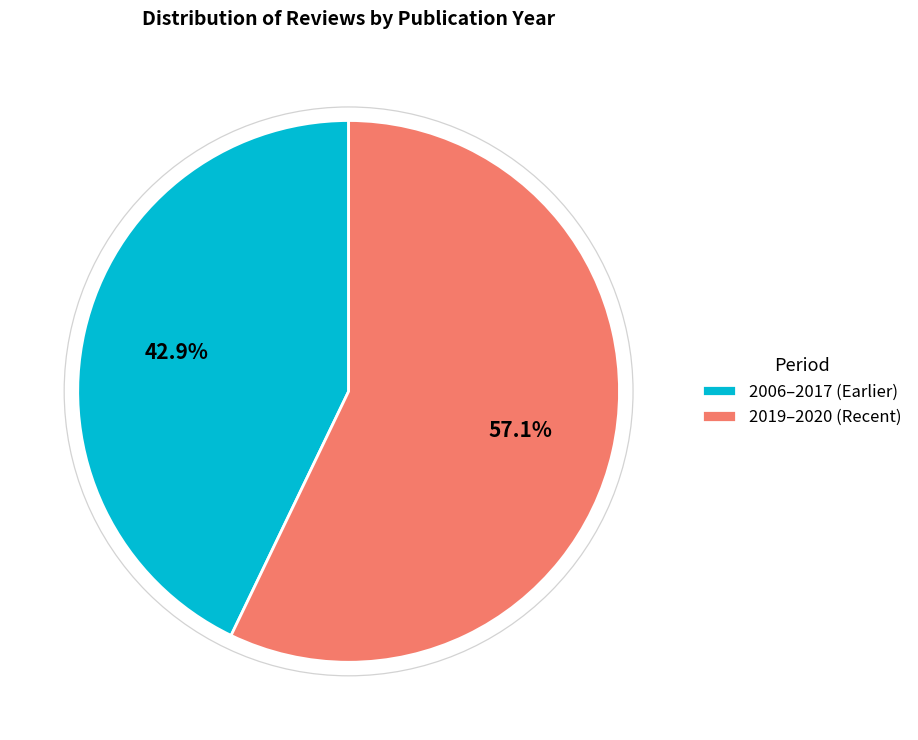

Rank the categories by value from highest to lowest.

2019–2020 (Recent), 2006–2017 (Earlier)